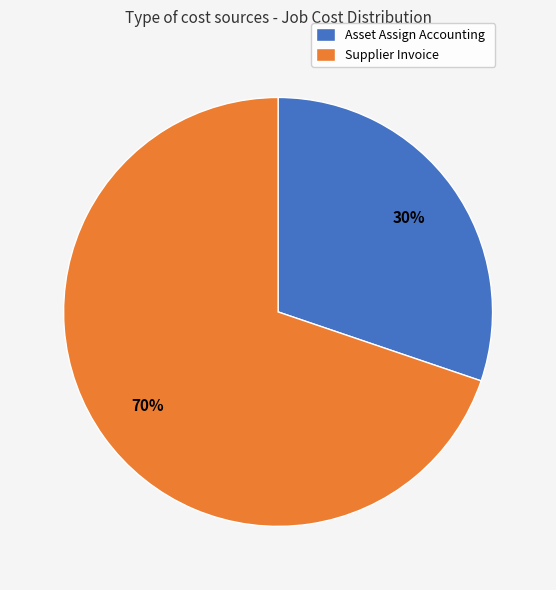

What is the majority slice?

Supplier Invoice